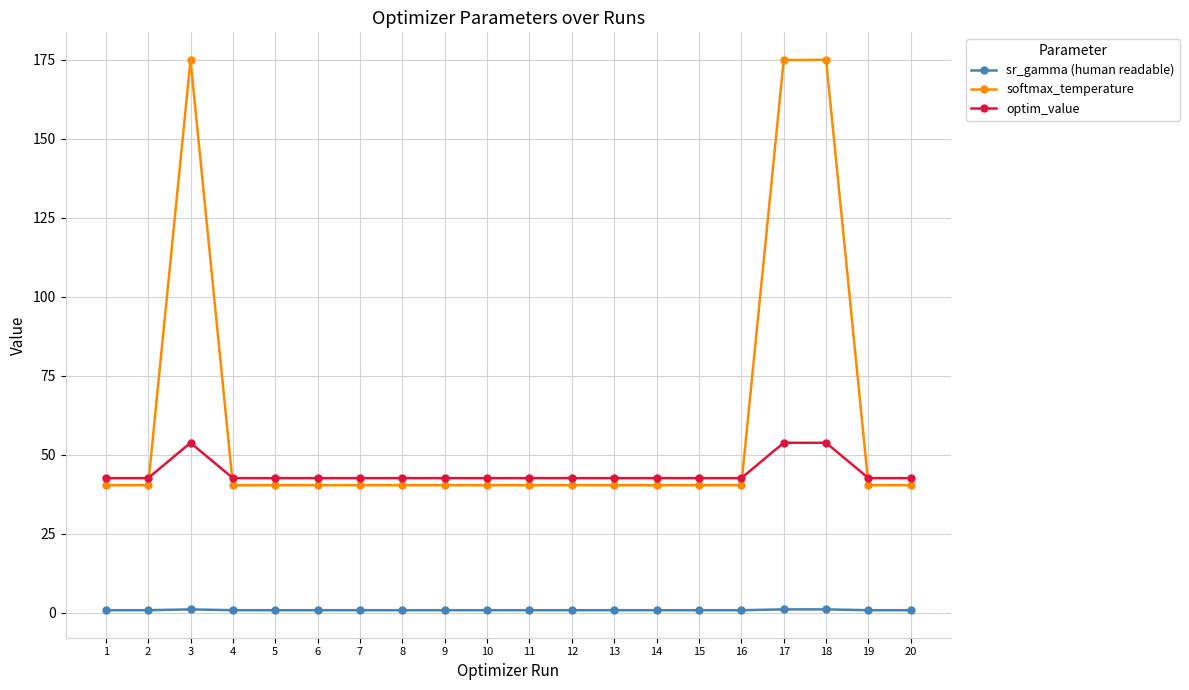

At 11, list the series in order from largest to smallest.

optim_value, softmax_temperature, sr_gamma (human readable)